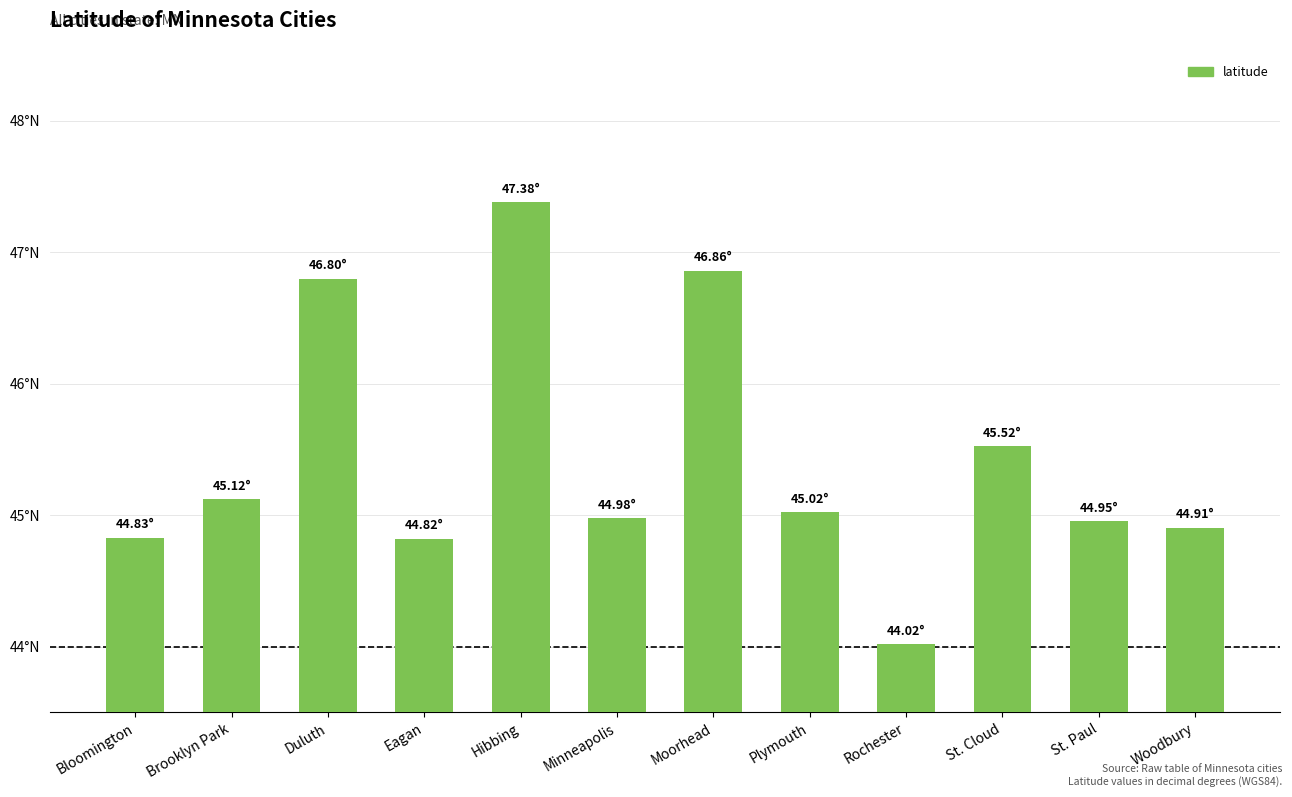

What value does the data have at Eagan?

44.8